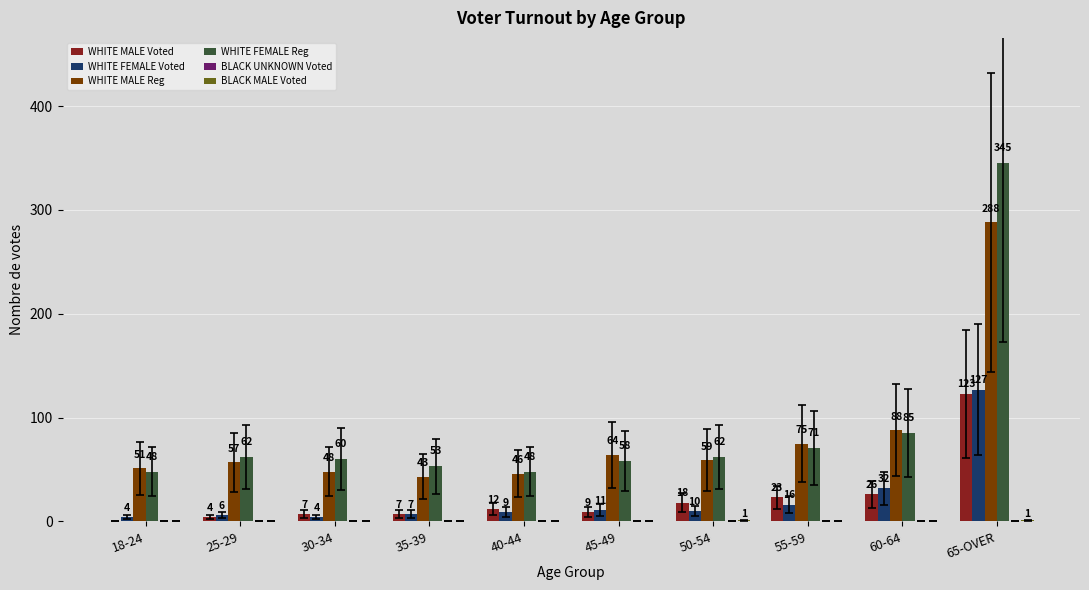

The WHITE FEMALE Reg series shows 58 at 45-49. True or false?

True